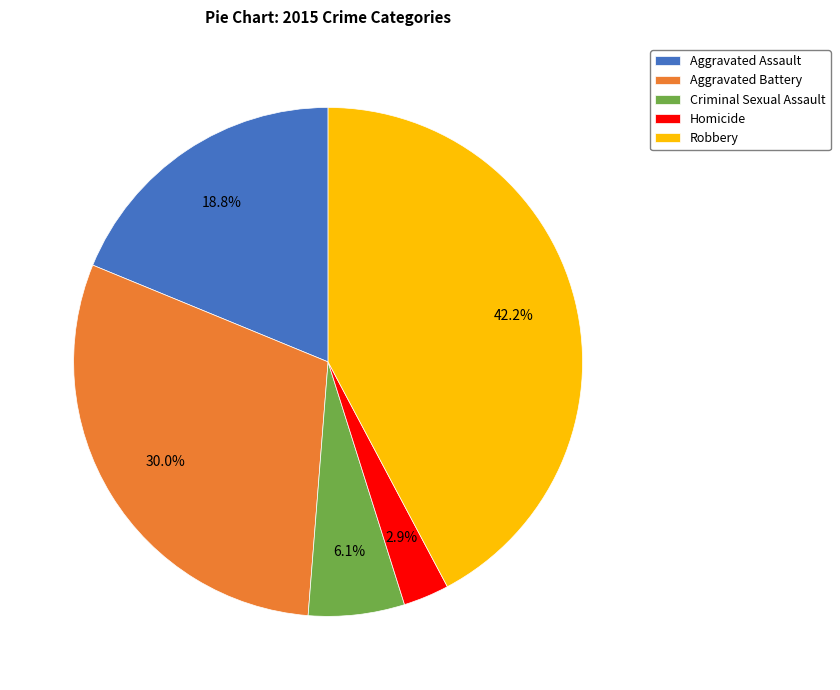

What percentage is the Robbery slice, to the nearest percent?

42%